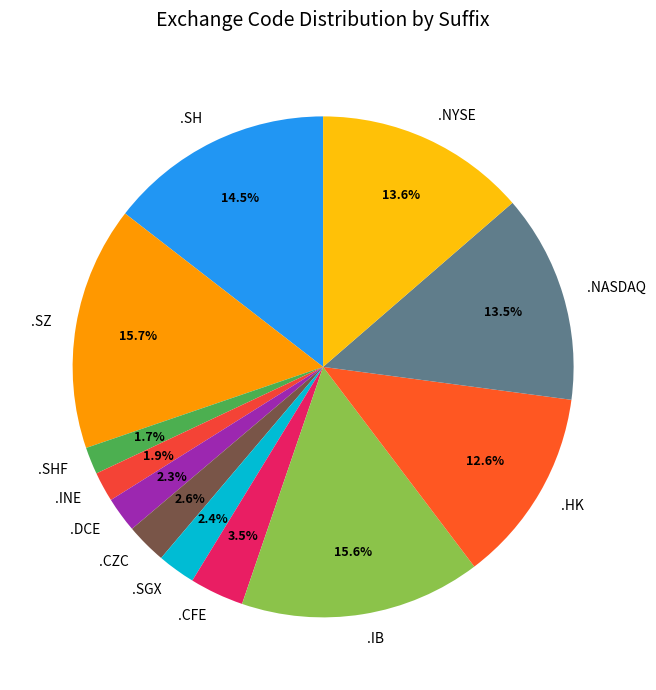

What is the total percentage of .CFE and .SH?

18.0%